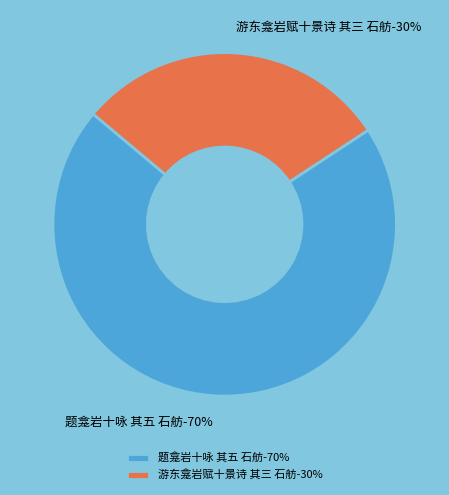

What percentage do 题龛岩十咏 其五 石舫 and 游东龛岩赋十景诗 其三 石舫 together represent?

100.0%